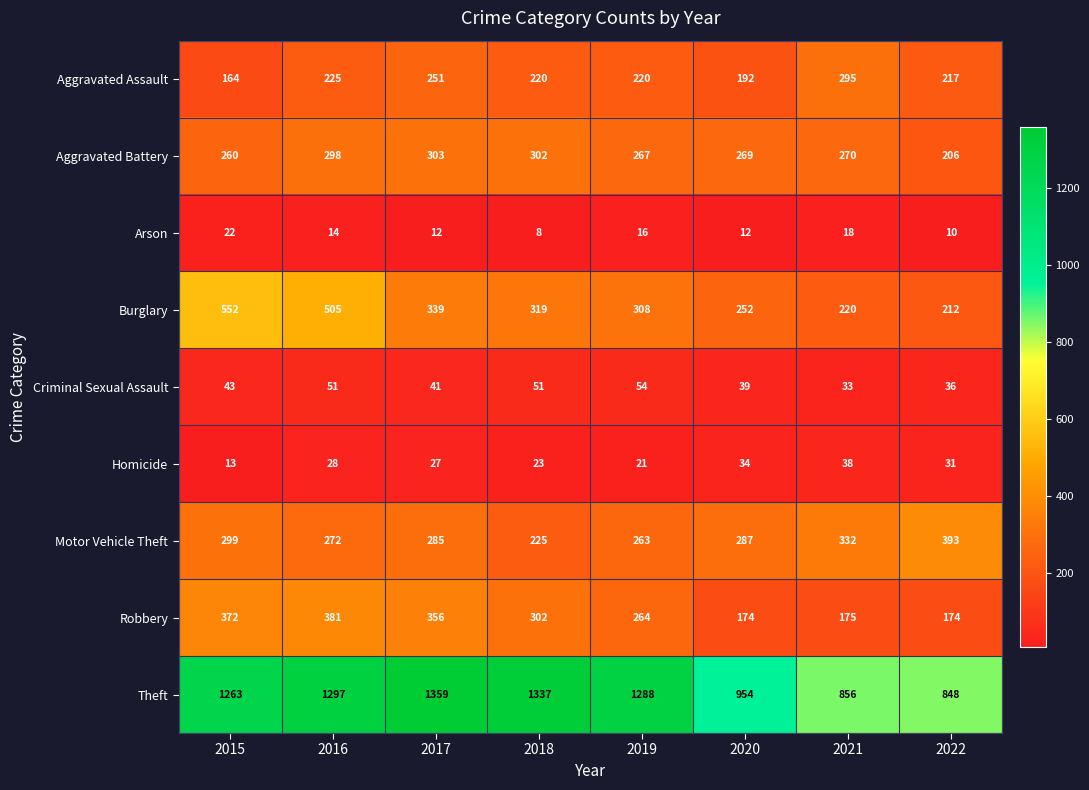

What is the difference between the second highest and second lowest values in the Burglary series?

285